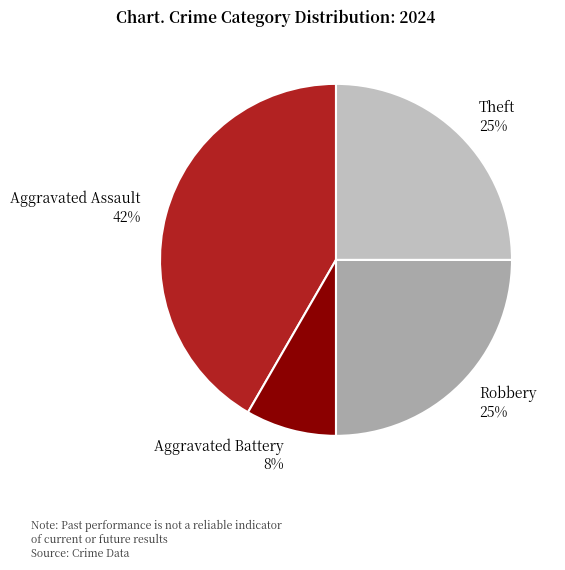

Is there a majority slice in this chart?

No